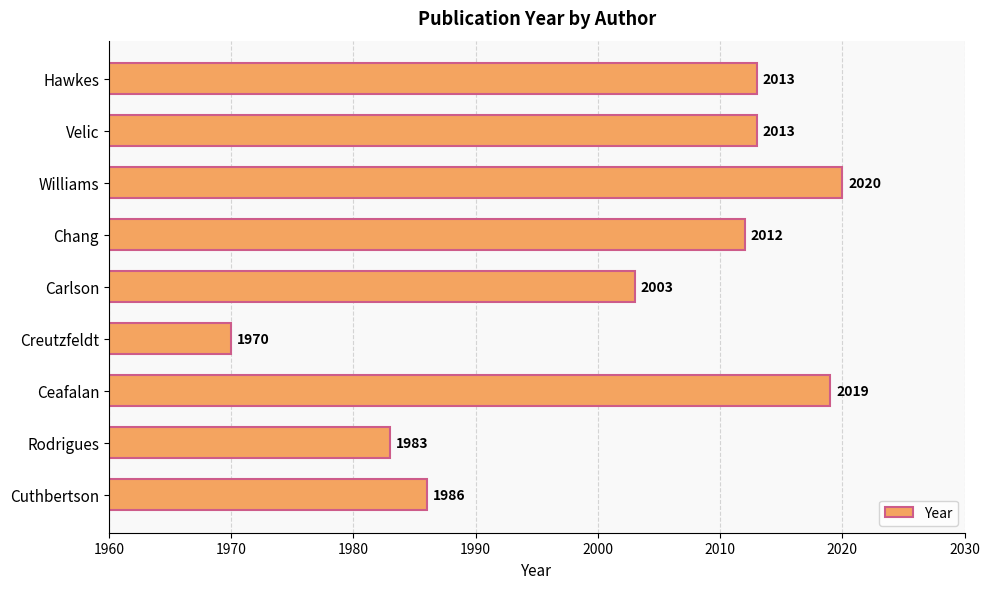

At which label is the value closest to 1995?

Carlson